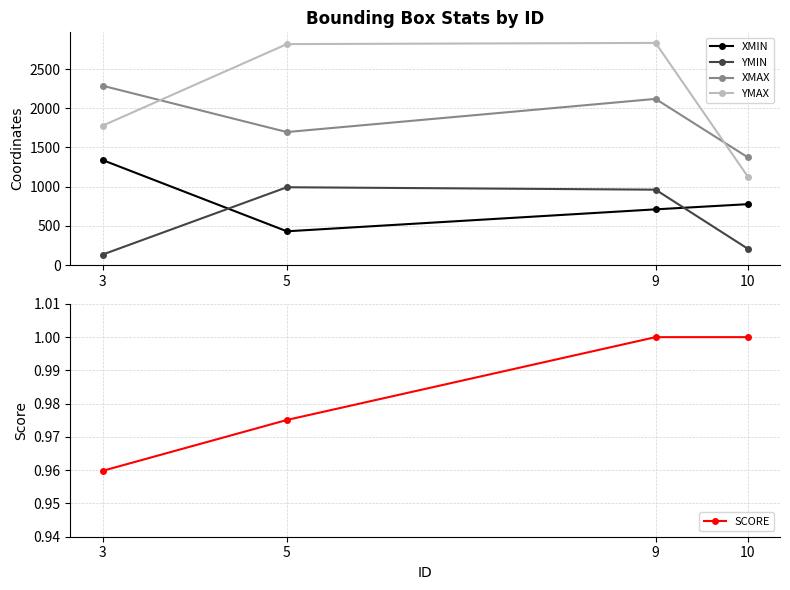

Is the value of XMAX at 9 greater than the value of YMIN at 9?

Yes